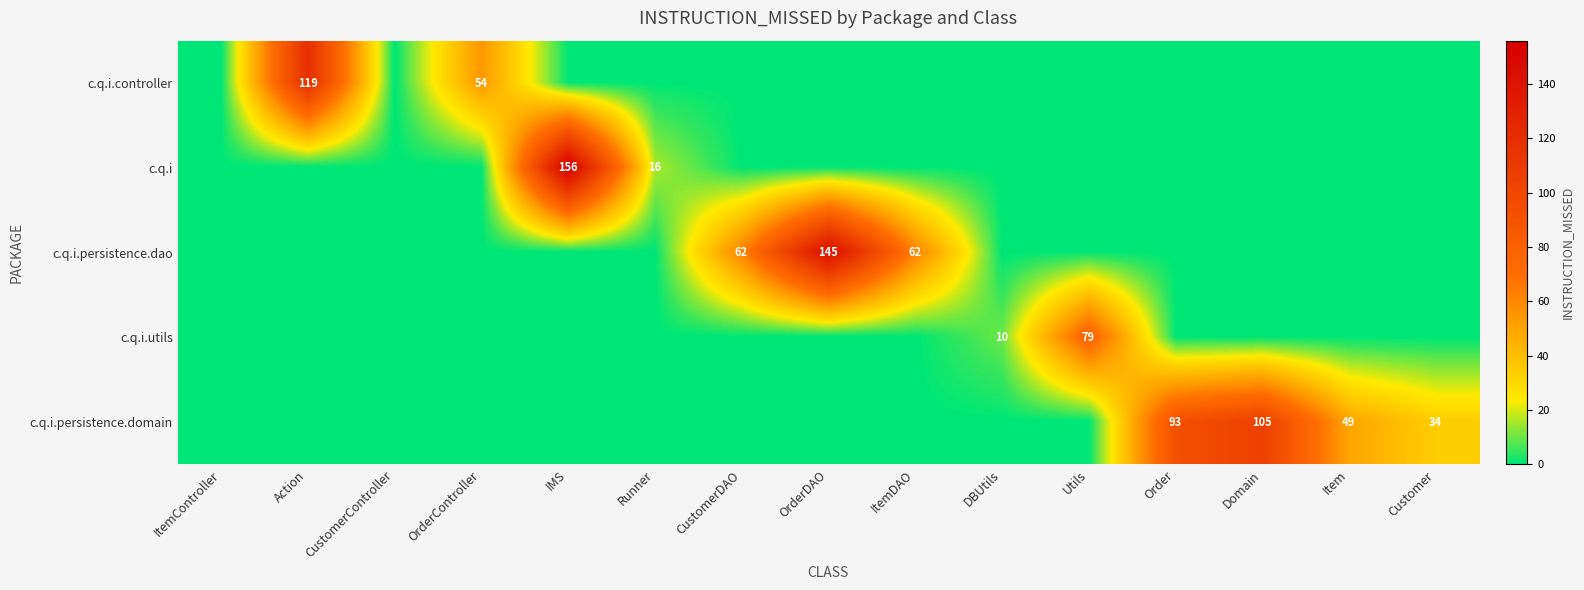

At how many categories does at least one series exceed 121?

2